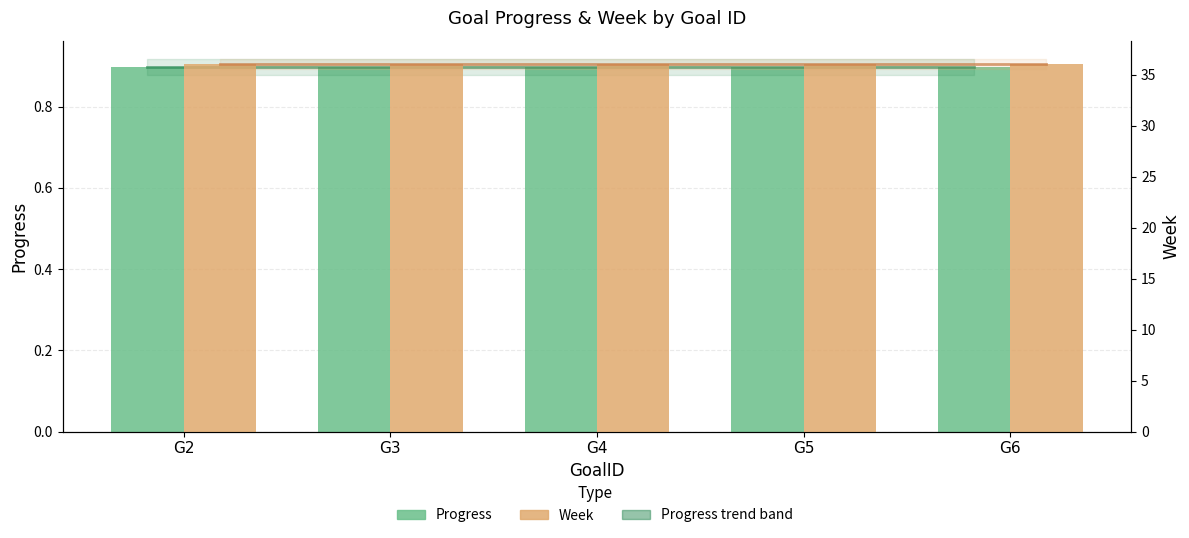

Is the value of Week trend at G3 greater than the value of Progress trend at G5?

Yes